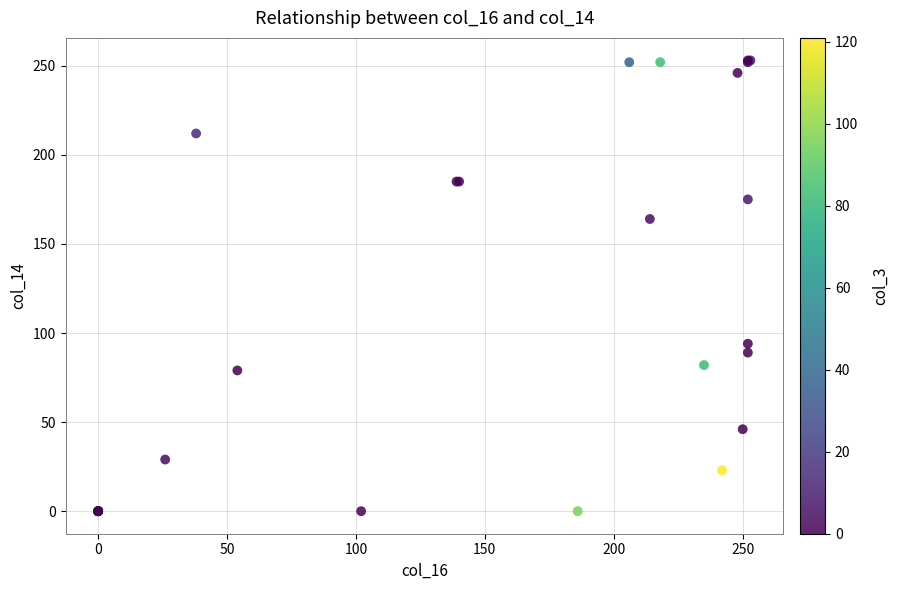

What Y value in the scatter plot is closest to 126?

94